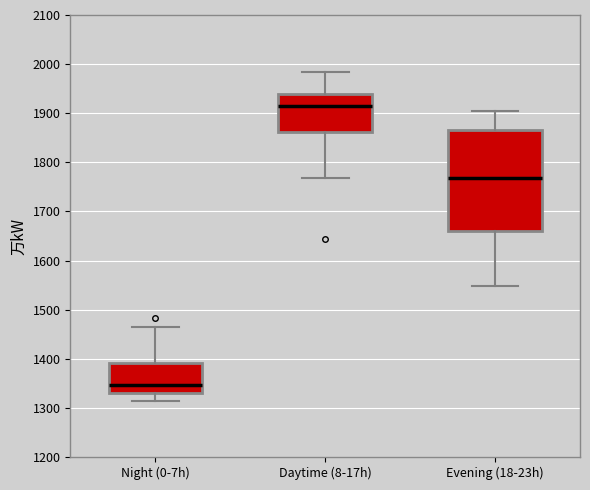

Reading left to right, transcribe this box plot: for each box, give where its median line is, the range the box spans, and where its two whiskers end, as read against the y-axis. The values are not printed on the chart, so give them approximately, as read against the axis.

Night (0-7h): median 1350, box 1330 to 1390, whiskers 1310 to 1470
Daytime (8-17h): median 1910, box 1860 to 1940, whiskers 1770 to 1980
Evening (18-23h): median 1770, box 1660 to 1870, whiskers 1550 to 1910